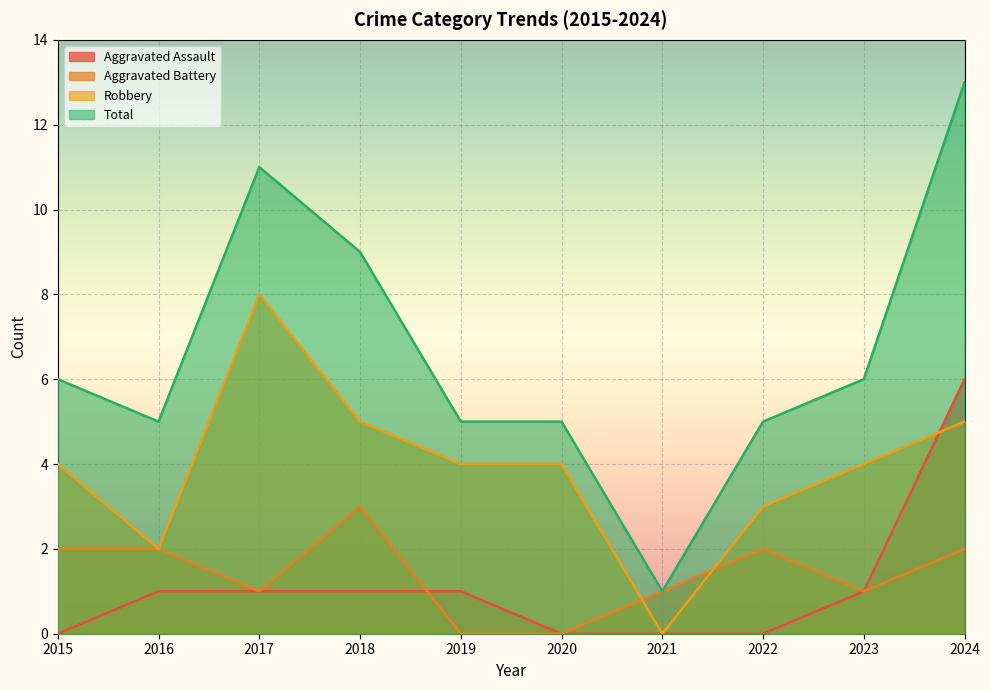

Rank the series by their maximum value, from lowest to highest.

Aggravated Battery, Aggravated Assault, Robbery, Total